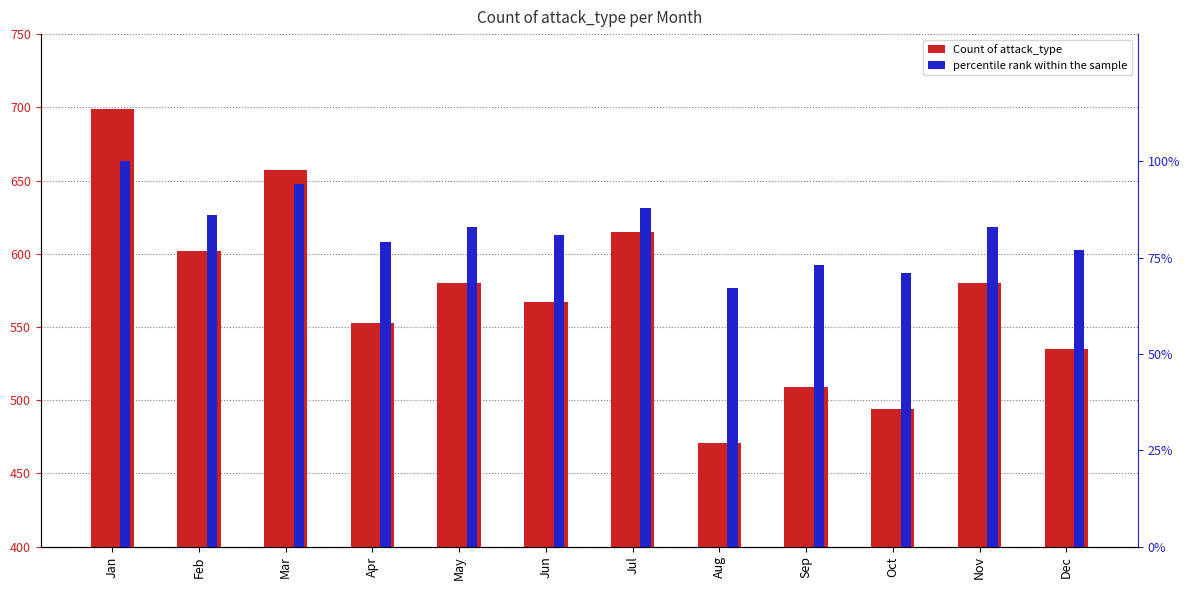

How many categories are shown in the chart?

12